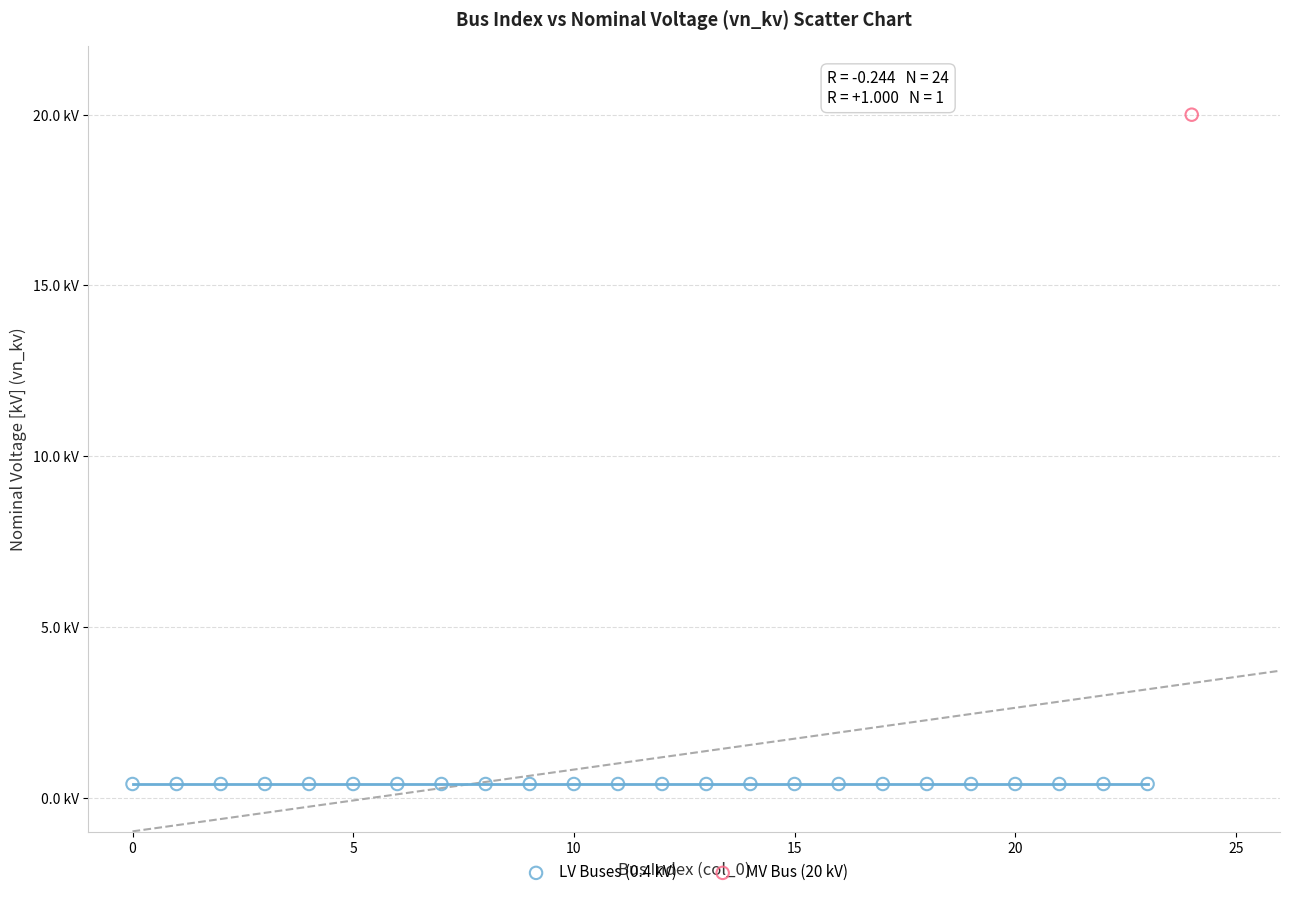

What are all the series names shown in the legend?

LV Buses (0.4 kV), MV Bus (20 kV)